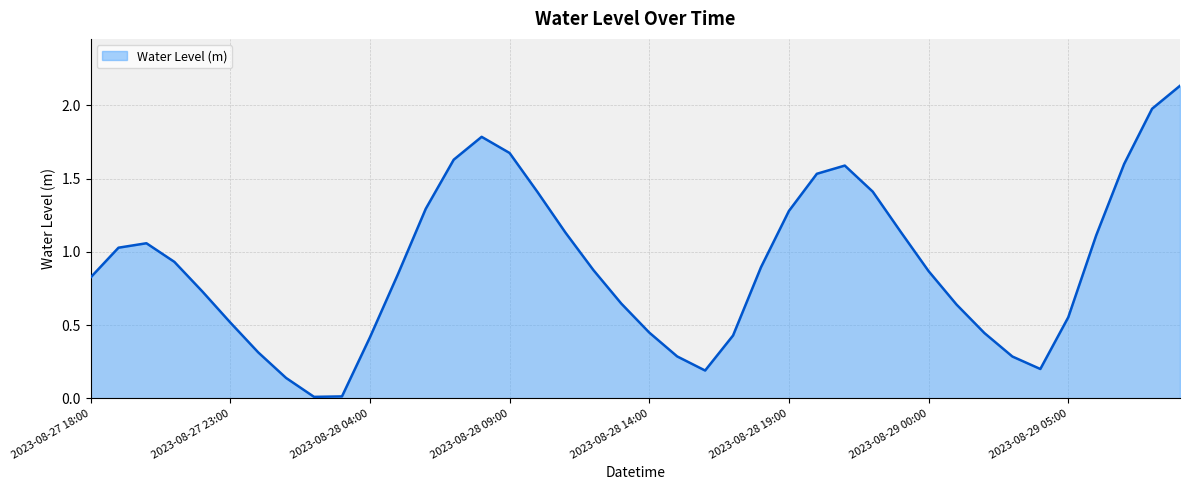

List the labels in order of value, smallest first.

2023-08-28 02:00, 2023-08-28 03:00, 2023-08-28 01:00, 2023-08-28 16:00, 2023-08-29 04:00, 2023-08-29 03:00, 2023-08-28 15:00, 2023-08-28 00:00, 2023-08-28 04:00, 2023-08-28 17:00, 2023-08-29 02:00, 2023-08-28 14:00, 2023-08-27 23:00, 2023-08-29 05:00, 2023-08-29 01:00, 2023-08-28 13:00, 2023-08-27 22:00, 2023-08-27 18:00, 2023-08-28 05:00, 2023-08-29 00:00, 2023-08-28 12:00, 2023-08-28 18:00, 2023-08-27 21:00, 2023-08-27 19:00, 2023-08-27 20:00, 2023-08-29 06:00, 2023-08-28 11:00, 2023-08-28 23:00, 2023-08-28 19:00, 2023-08-28 06:00, 2023-08-28 10:00, 2023-08-28 22:00, 2023-08-28 20:00, 2023-08-28 21:00, 2023-08-29 07:00, 2023-08-28 07:00, 2023-08-28 09:00, 2023-08-28 08:00, 2023-08-29 08:00, 2023-08-29 09:00